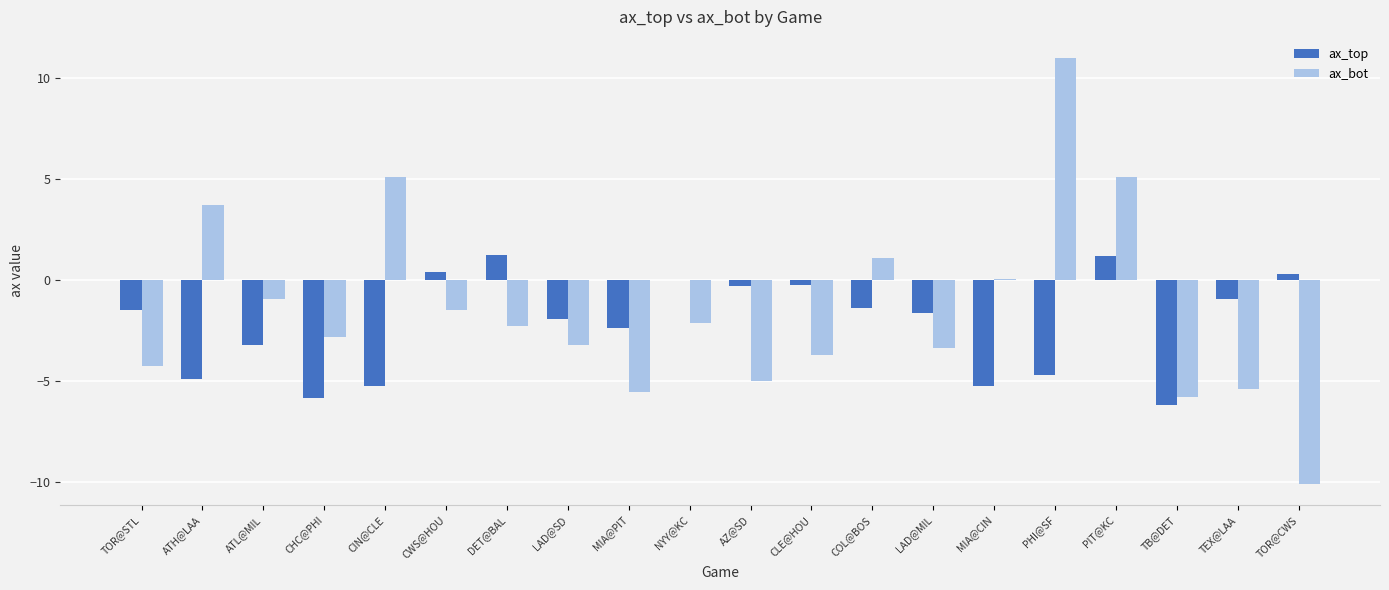

True or false: ax_bot has a value of -2.8 at CHC@PHI.

True